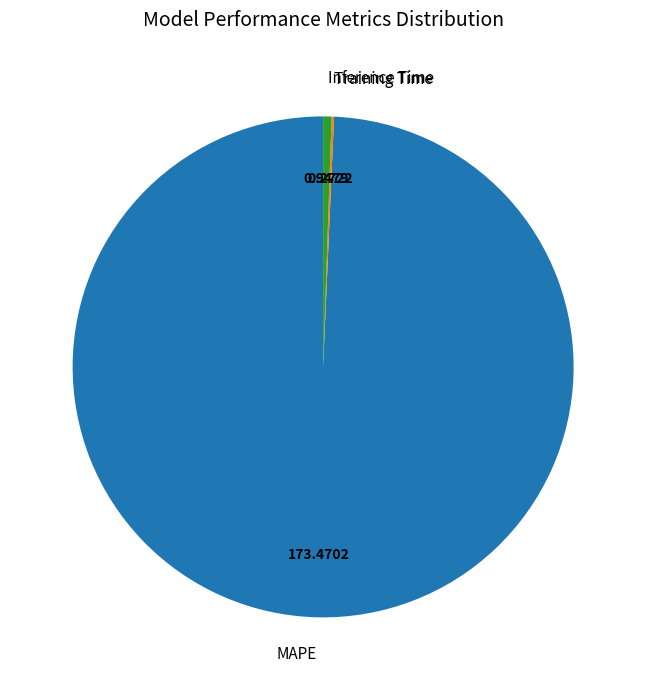

Which slice is the largest?

MAPE